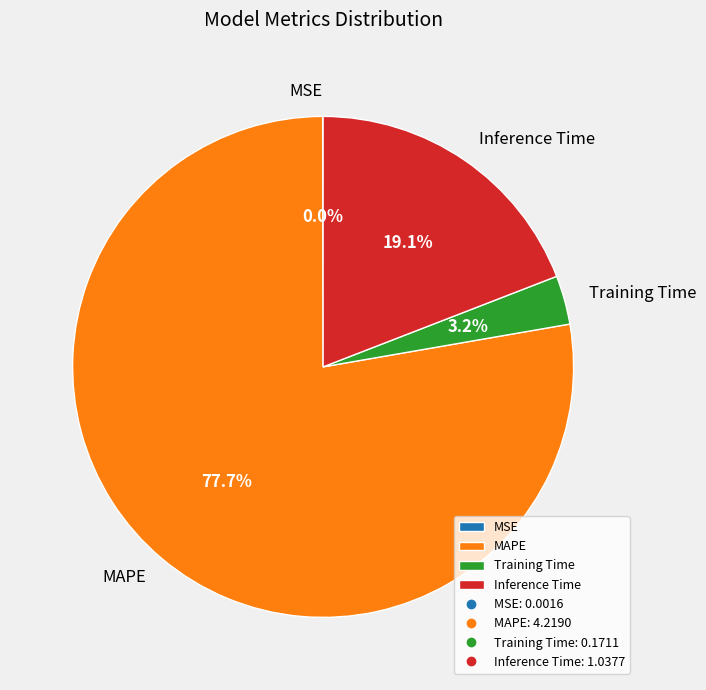

Is Training Time the majority of the pie?

No